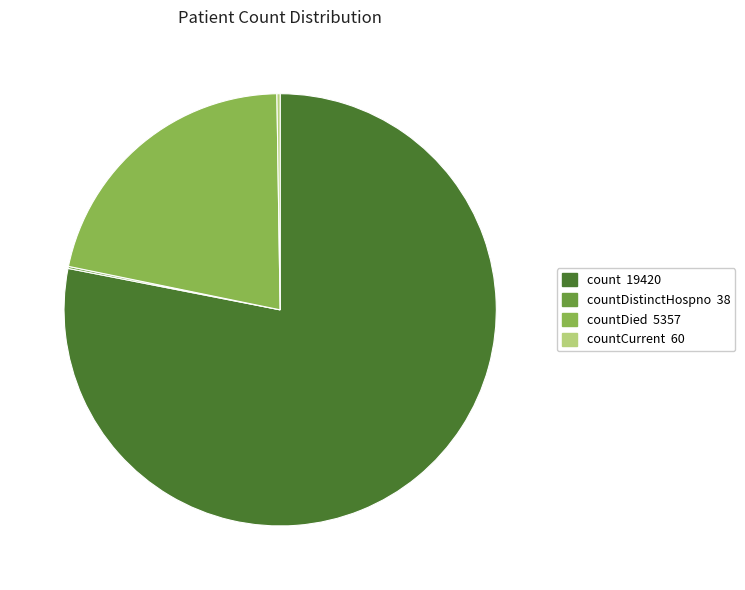

What is the majority slice?

count 19420